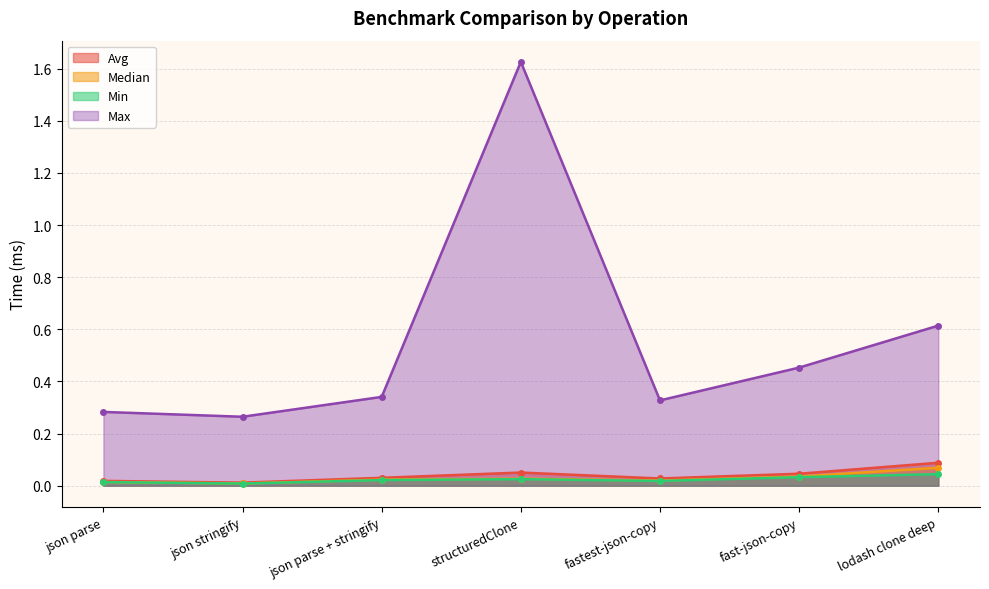

Which series changed the most between structuredClone and fast-json-copy?

Max